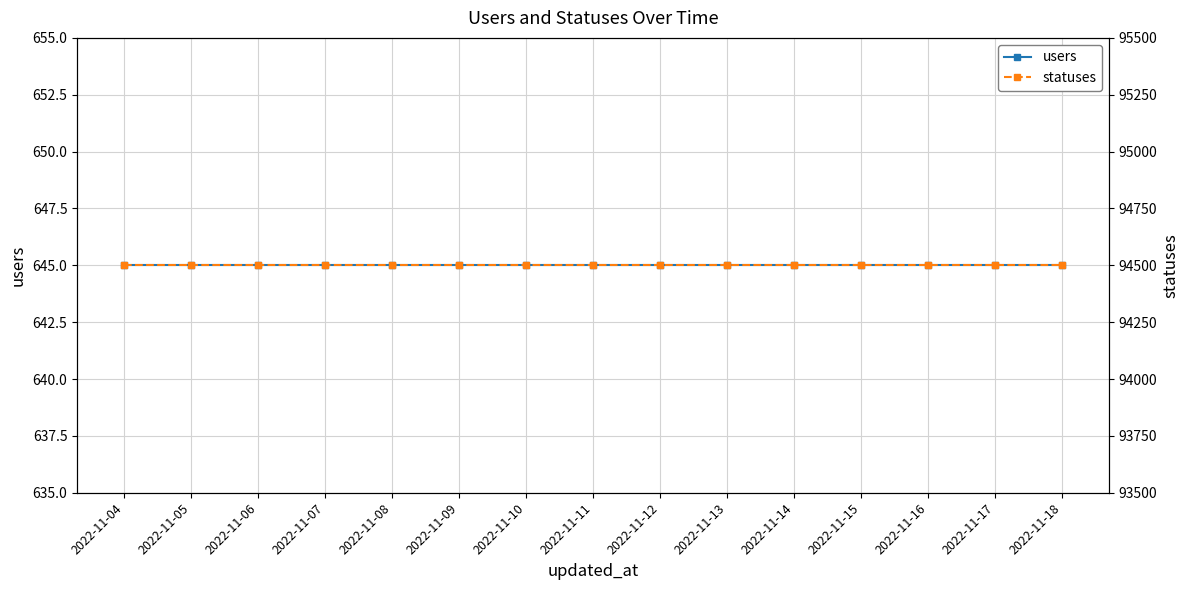

Is the value of users at 2022-11-10 greater than the value of statuses at 2022-11-17?

No